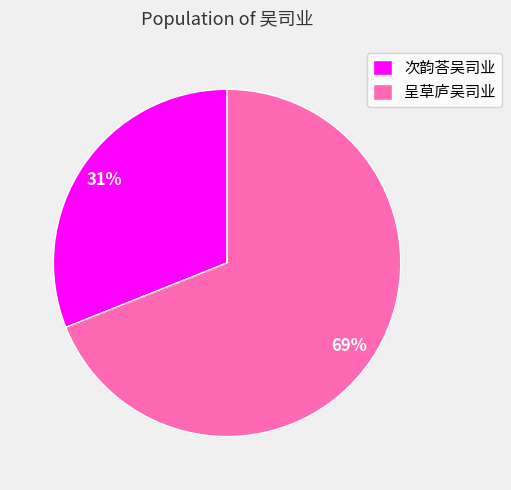

To the nearest percent, what percentage of the pie is 呈草庐吴司业?

69%